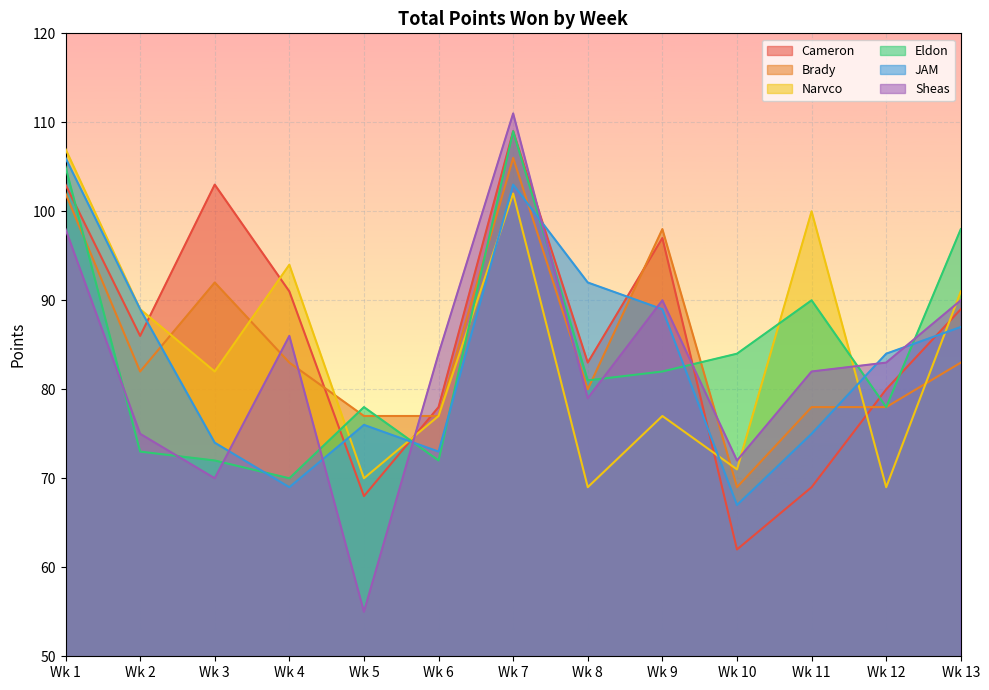

True or false: Eldon and Brady intersect in this chart.

True